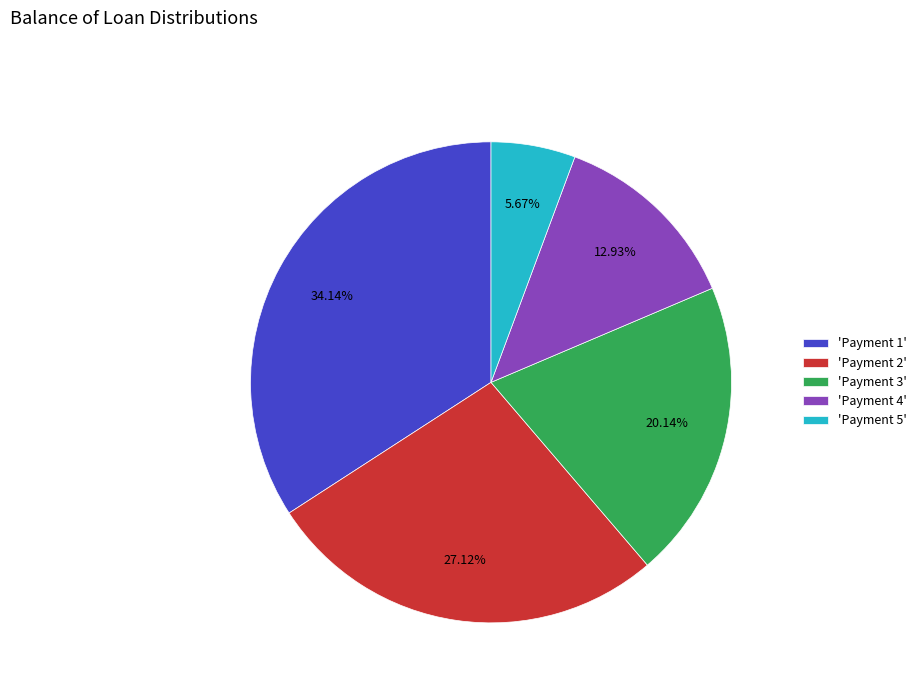

Which slice is the largest?

'Payment 1'